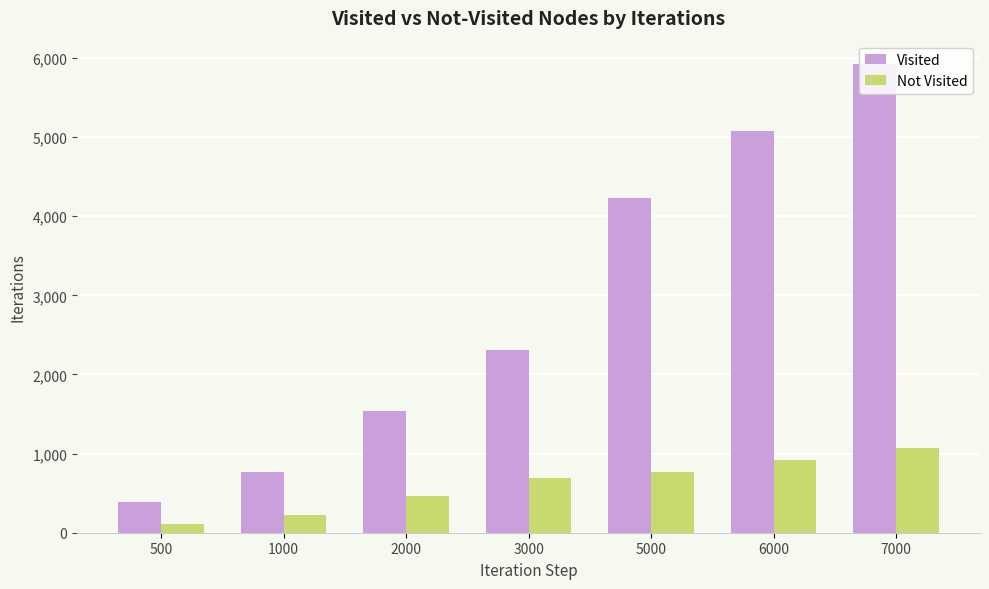

How many bars are there in total?

14